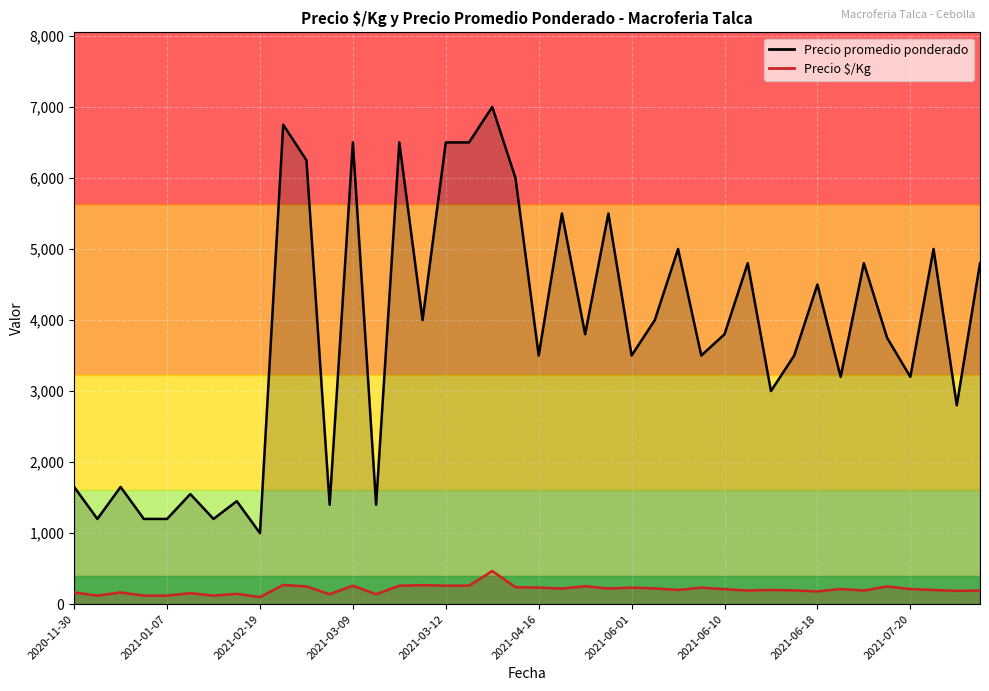

True or false: Precio promedio ponderado and Precio $/Kg intersect in this chart.

False